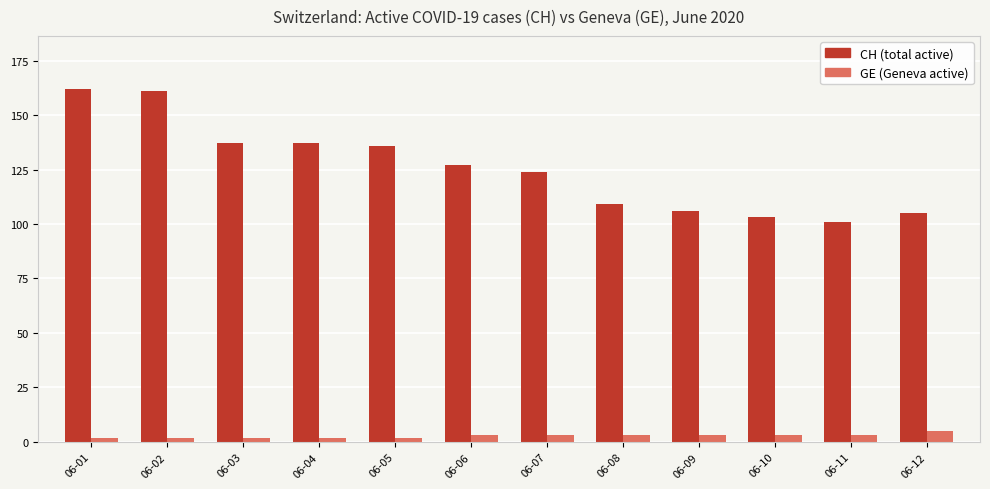

Does the chart contain stacked bars?

No